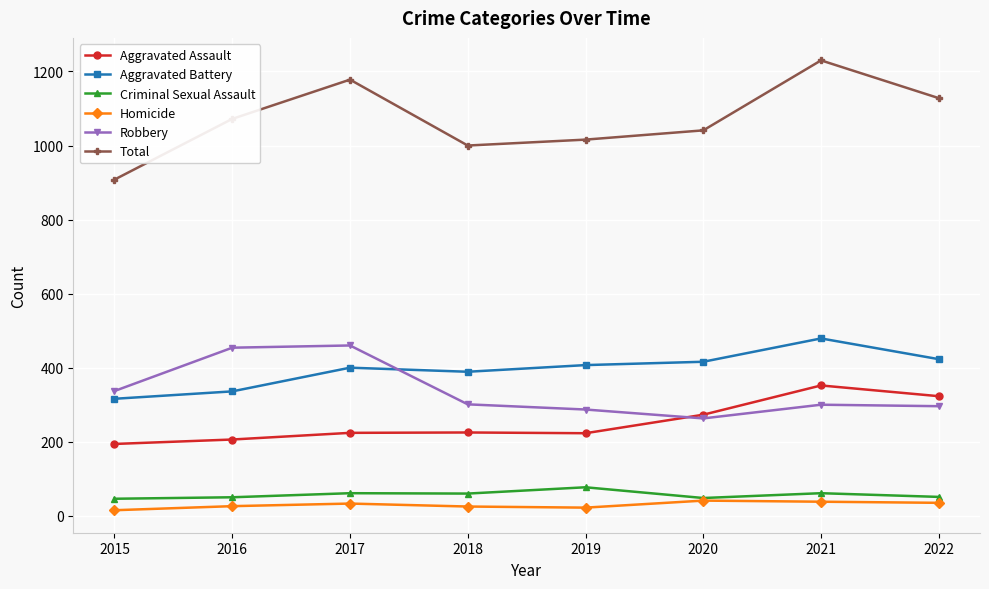

List the series in order of their peak value, lowest first.

Homicide, Criminal Sexual Assault, Aggravated Assault, Robbery, Aggravated Battery, Total